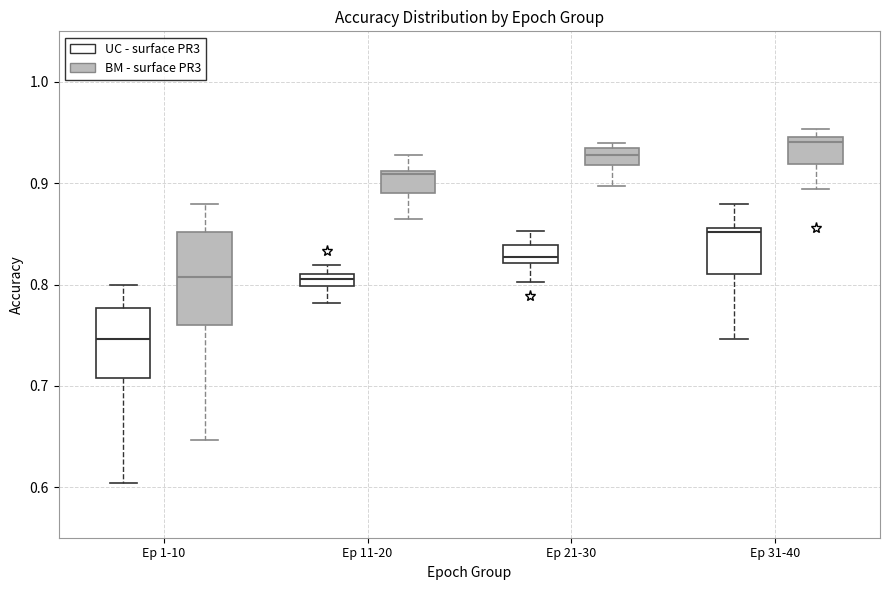

Which box is the tallest, from its lower edge to its upper edge?

Ep 1-10 (BM - surface PR3)